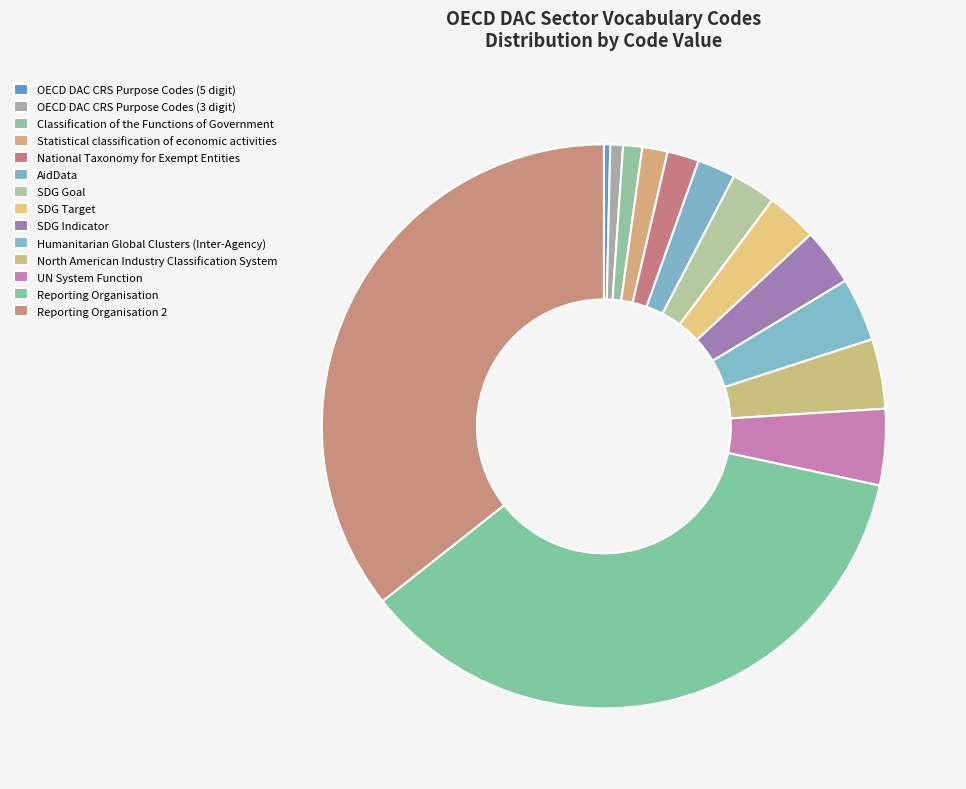

Is it true that SDG Indicator is 3% of the pie?

True